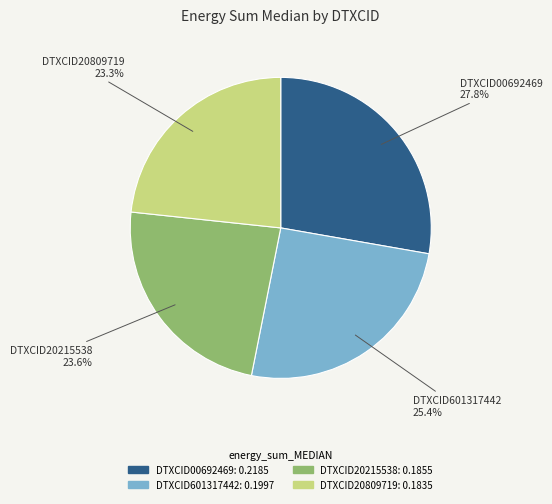

To the nearest percent, what is the difference between the largest and smallest slice percentages?

4%